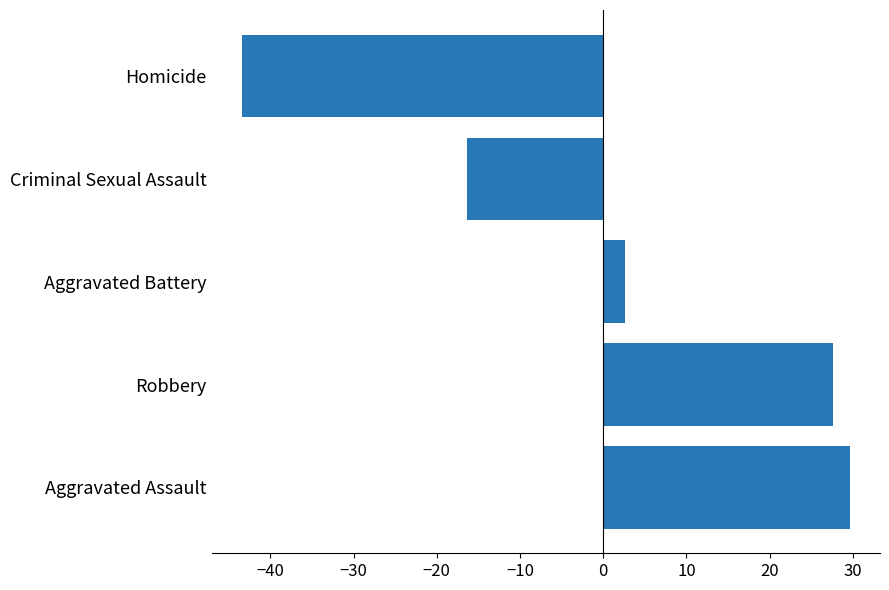

Is it true that the value at Aggravated Assault is 39.7?

False